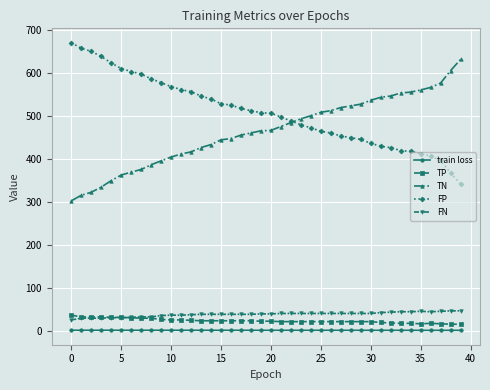

Does the chart have visible grid lines?

Yes